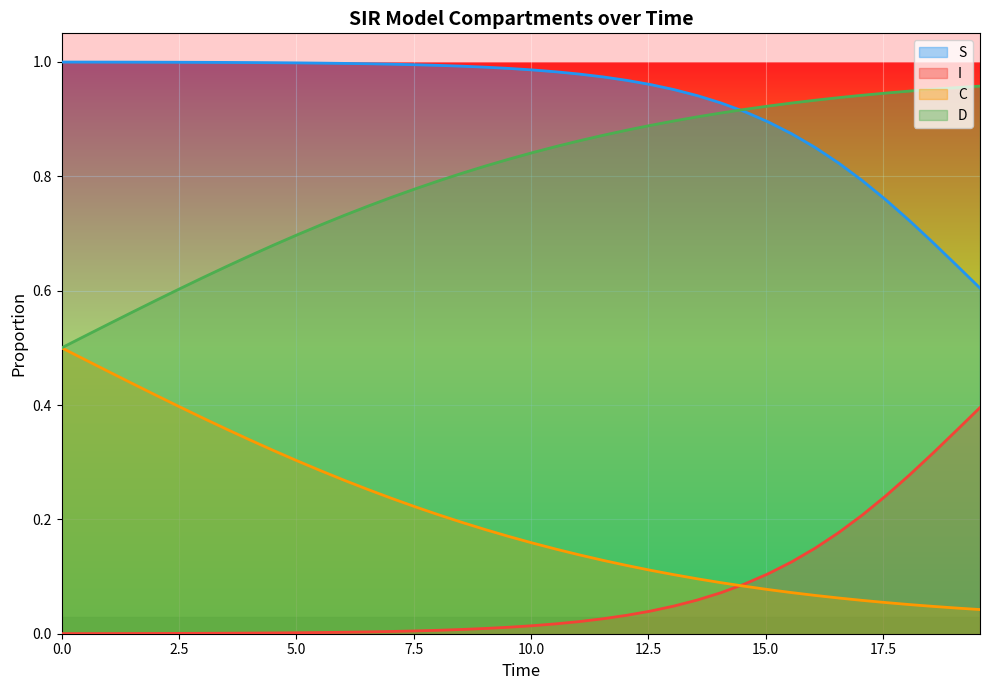

Is the value of C at 3.511705685618729 greater than the value of S at 6.521739130434782?

No